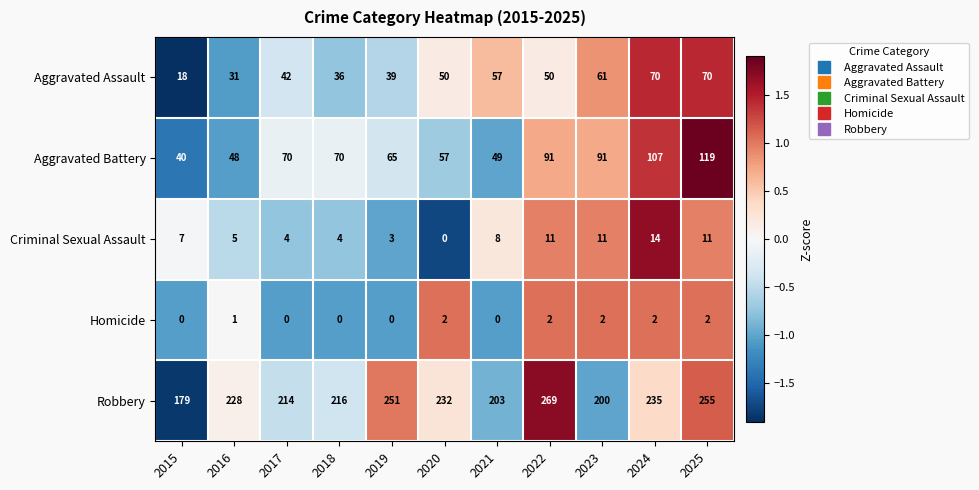

Count the number of data series in this chart.

5